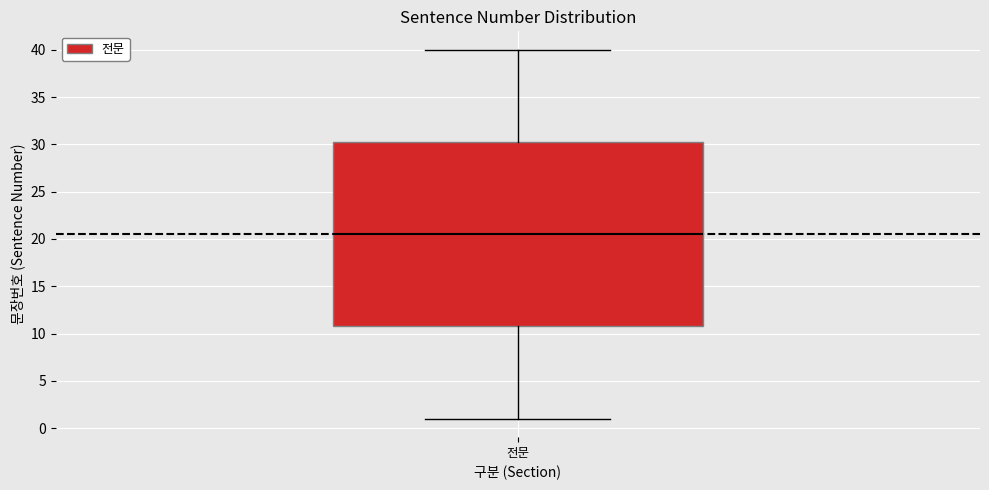

Where does the upper whisker of the box for 전문 end on the y-axis? The values are not printed on the chart, so give them approximately, as read against the axis.

40.0